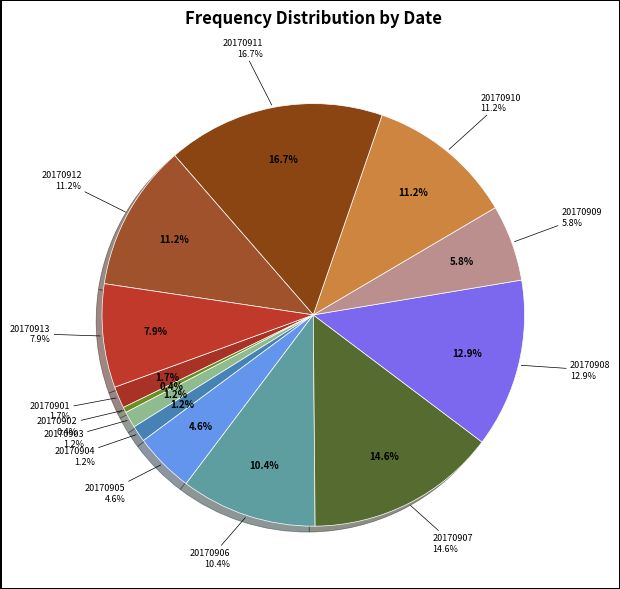

To the nearest percent, what is the combined percentage of 20170912 and 20170909?

17%